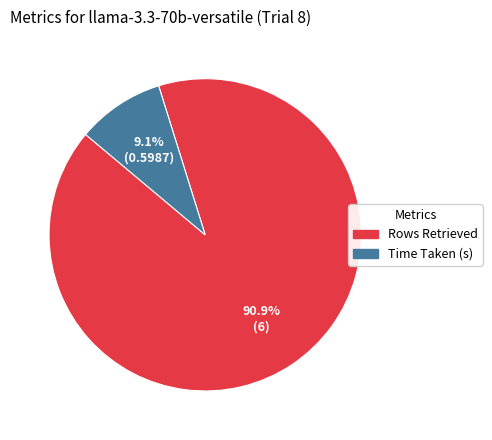

To the nearest percent, what is the average slice percentage?

50%